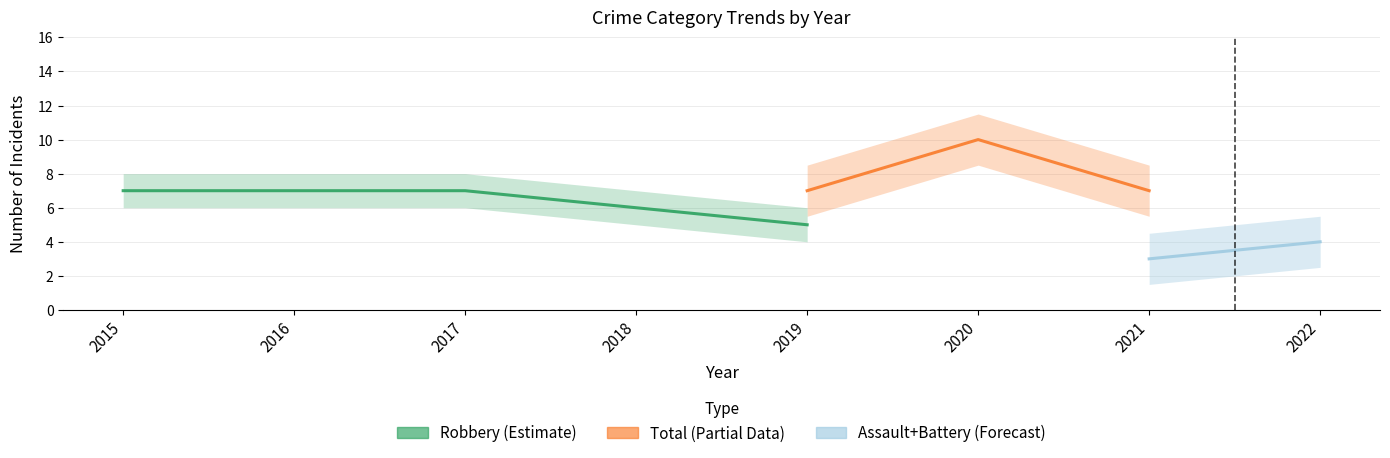

True or false: Aggravated Assault and Total cross at least once.

False